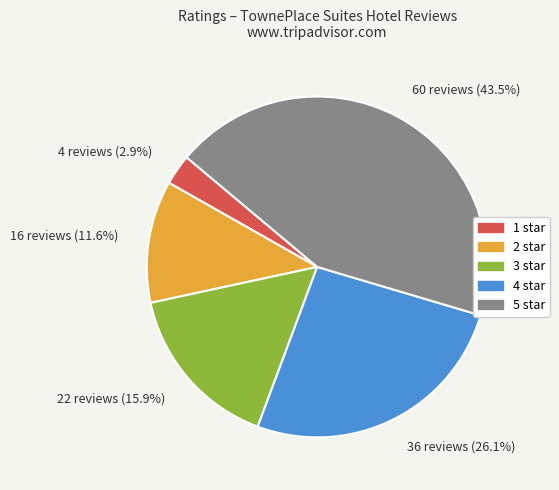

To the nearest percent, what is the difference between the largest and smallest slice percentages?

41%